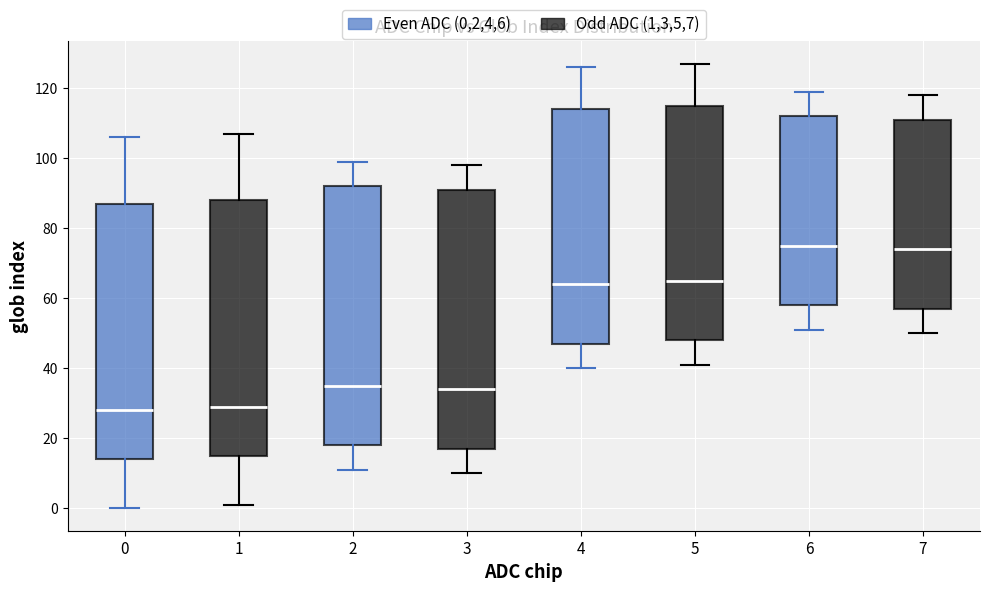

Where does the lower whisker of the box at x = 3 end on the y-axis? The values are not printed on the chart, so give them approximately, as read against the axis.

10